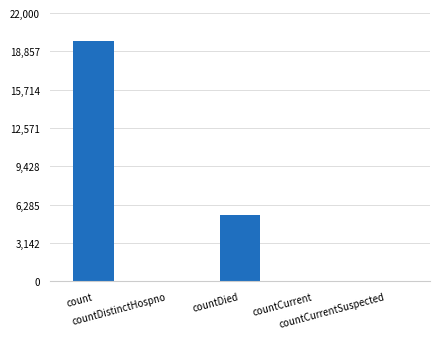

Where is the data nearest to the value 9863?

countDied